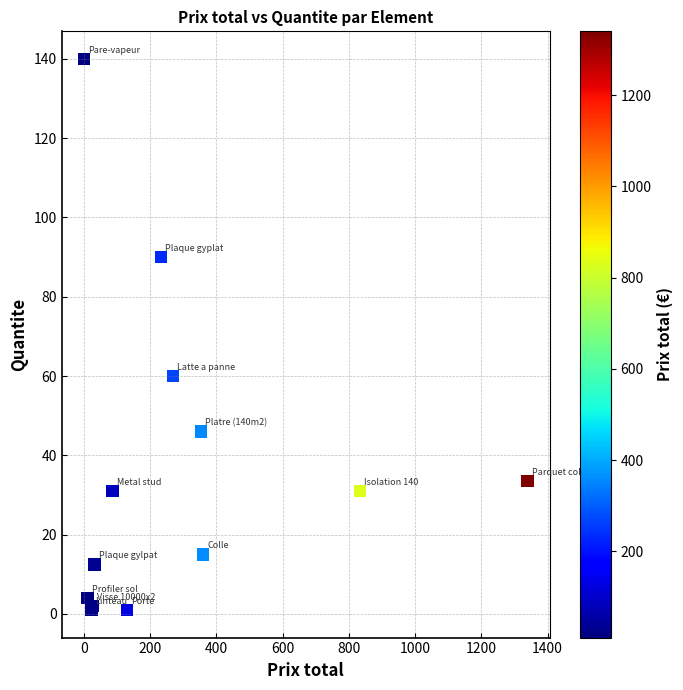

What Y value in the scatter plot is closest to 70?

60.0